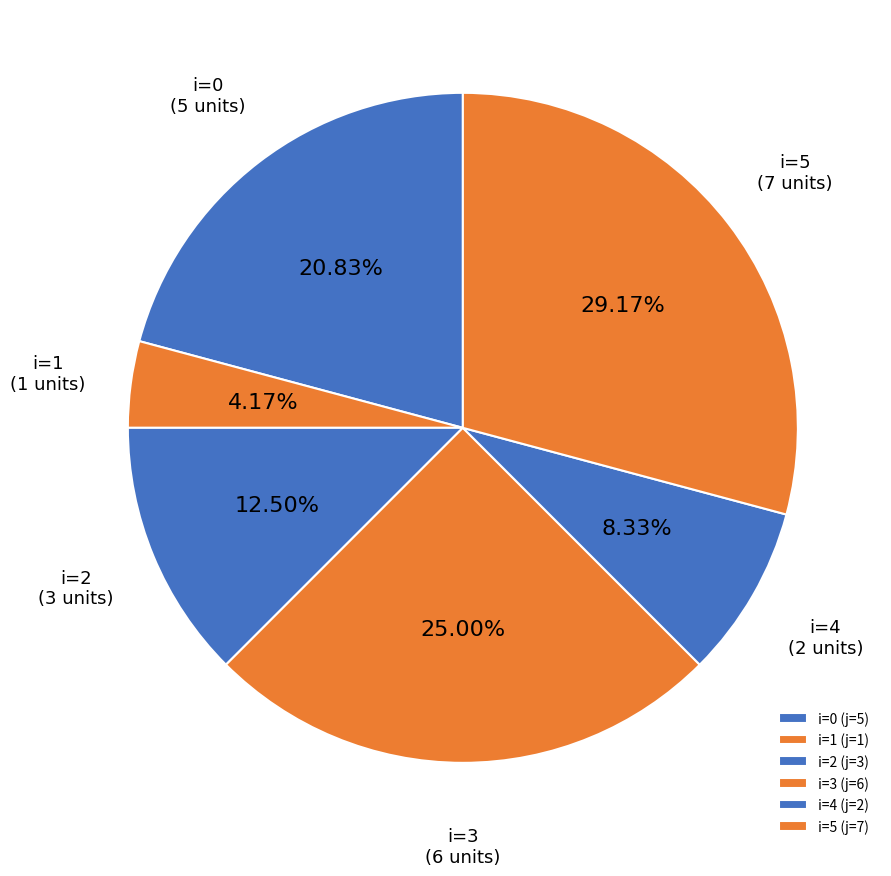

Count the number of slices in the pie.

6